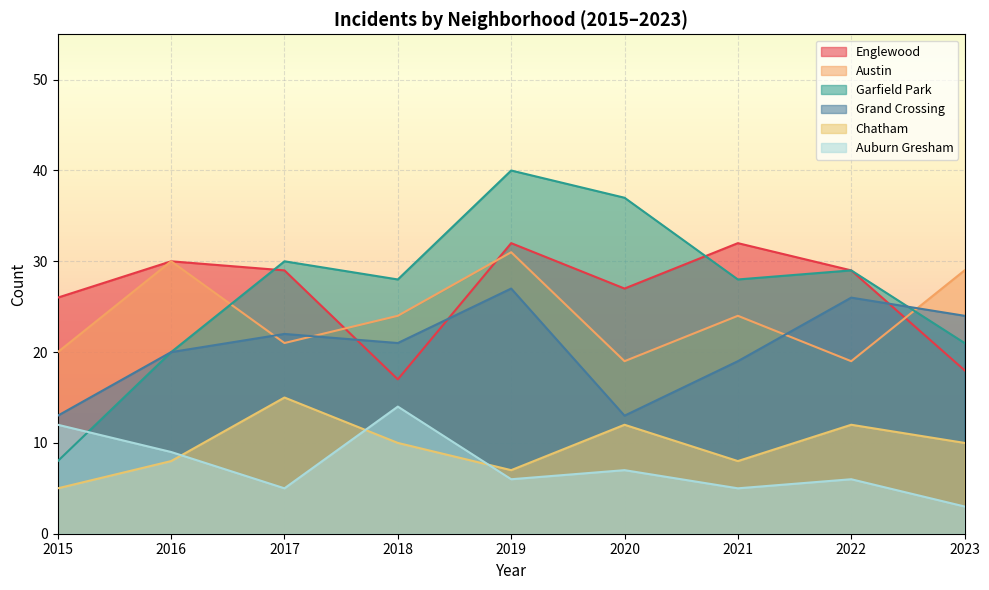

The Englewood series shows 32 at 2021. True or false?

True